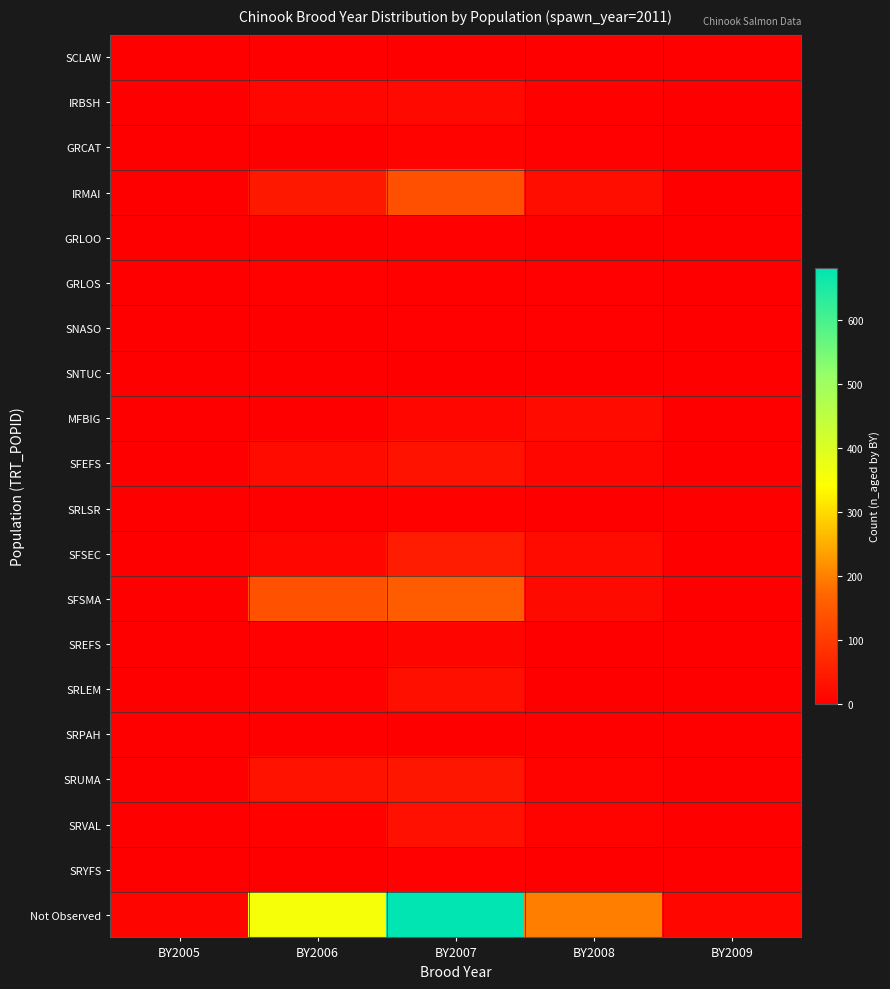

Reading right to left, extract all data points from this chart.

SCLAW: BY2009=0	BY2008=0	BY2007=2	BY2006=1	BY2005=0
IRBSH: BY2009=0	BY2008=5	BY2007=17	BY2006=11	BY2005=0
GRCAT: BY2009=0	BY2008=3	BY2007=7	BY2006=0	BY2005=0
IRMAI: BY2009=0	BY2008=25	BY2007=132	BY2006=42	BY2005=0
GRLOO: BY2009=0	BY2008=0	BY2007=3	BY2006=0	BY2005=0
GRLOS: BY2009=0	BY2008=3	BY2007=5	BY2006=4	BY2005=0
SNASO: BY2009=0	BY2008=3	BY2007=3	BY2006=1	BY2005=0
SNTUC: BY2009=0	BY2008=0	BY2007=1	BY2006=2	BY2005=0
MFBIG: BY2009=0	BY2008=19	BY2007=14	BY2006=1	BY2005=0
SFEFS: BY2009=0	BY2008=14	BY2007=31	BY2006=19	BY2005=0
SRLSR: BY2009=0	BY2008=2	BY2007=4	BY2006=0	BY2005=0
SFSEC: BY2009=0	BY2008=21	BY2007=48	BY2006=14	BY2005=0
SFSMA: BY2009=0	BY2008=18	BY2007=153	BY2006=136	BY2005=0
SREFS: BY2009=0	BY2008=1	BY2007=10	BY2006=3	BY2005=0
SRLEM: BY2009=0	BY2008=2	BY2007=27	BY2006=3	BY2005=0
SRPAH: BY2009=0	BY2008=0	BY2007=2	BY2006=1	BY2005=0
SRUMA: BY2009=0	BY2008=7	BY2007=38	BY2006=31	BY2005=0
SRVAL: BY2009=0	BY2008=6	BY2007=29	BY2006=5	BY2005=0
SRYFS: BY2009=0	BY2008=2	BY2007=3	BY2006=0	BY2005=0
Not Observed: BY2009=12	BY2008=198	BY2007=682	BY2006=355	BY2005=10